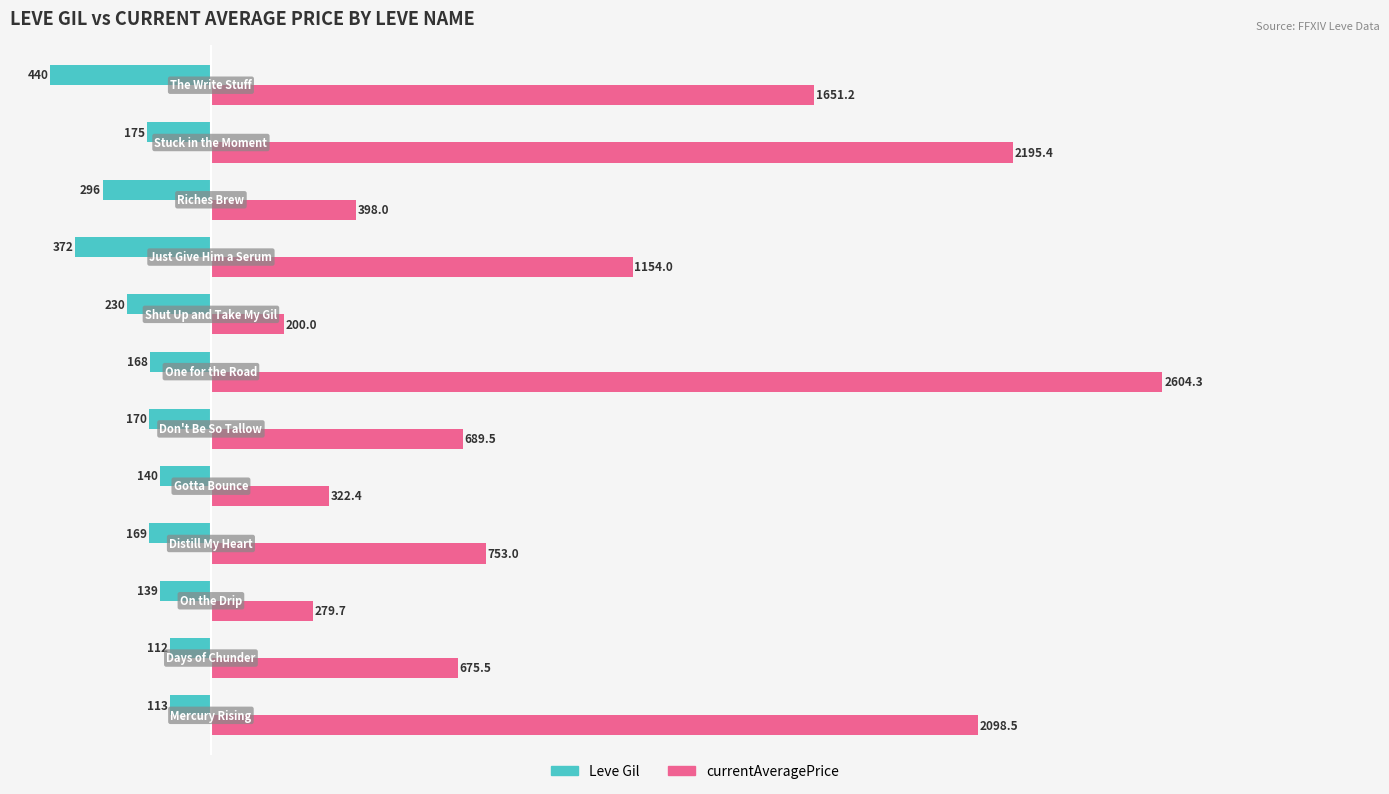

Rank the series by their average value, from highest to lowest.

currentAveragePrice, Leve Gil